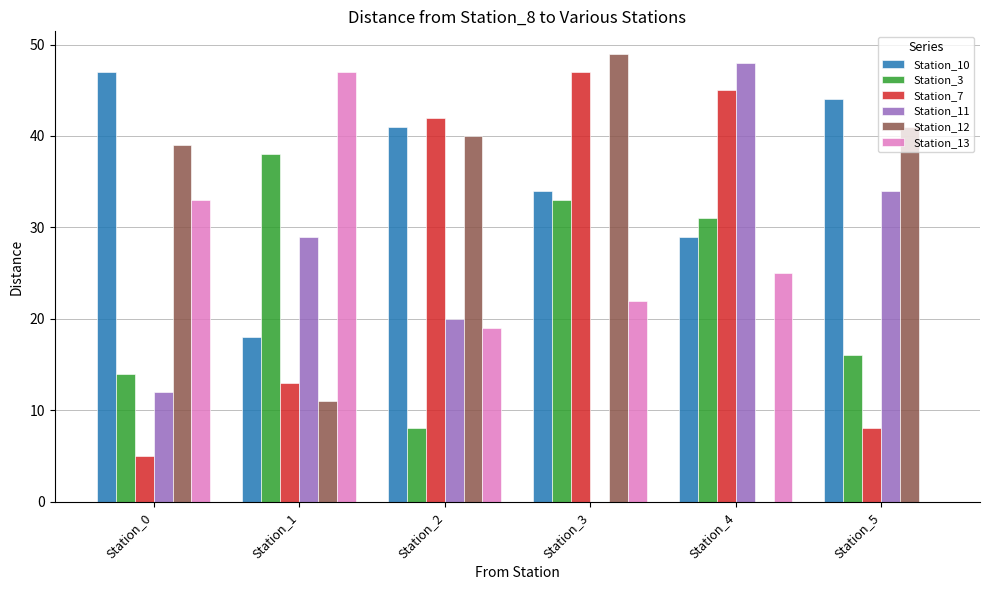

Which series has the largest total across all categories?

Station_10